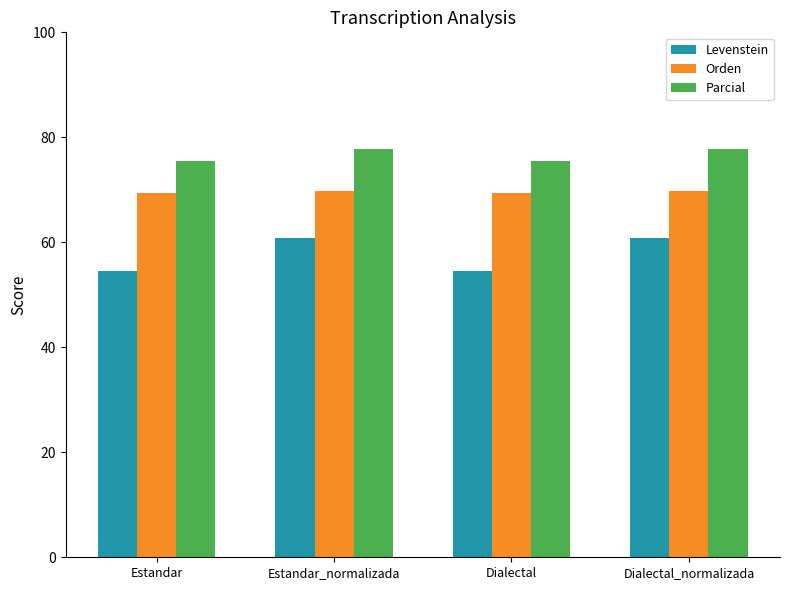

What are all the series names shown in the legend?

Levenstein, Orden, Parcial